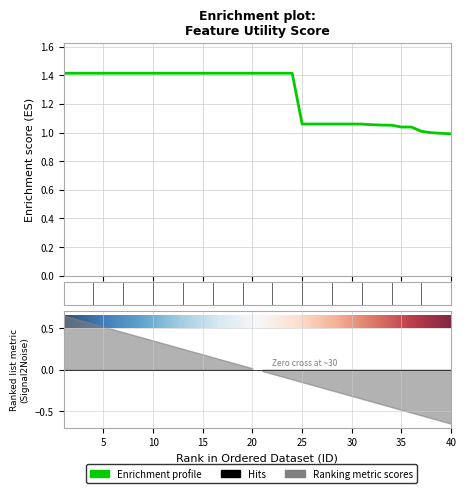

What is the value of the 12th point from the left?

1.4